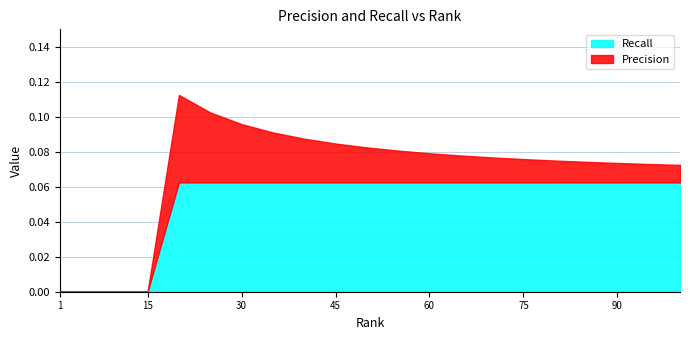

How many data points in Precision are above 0?

17